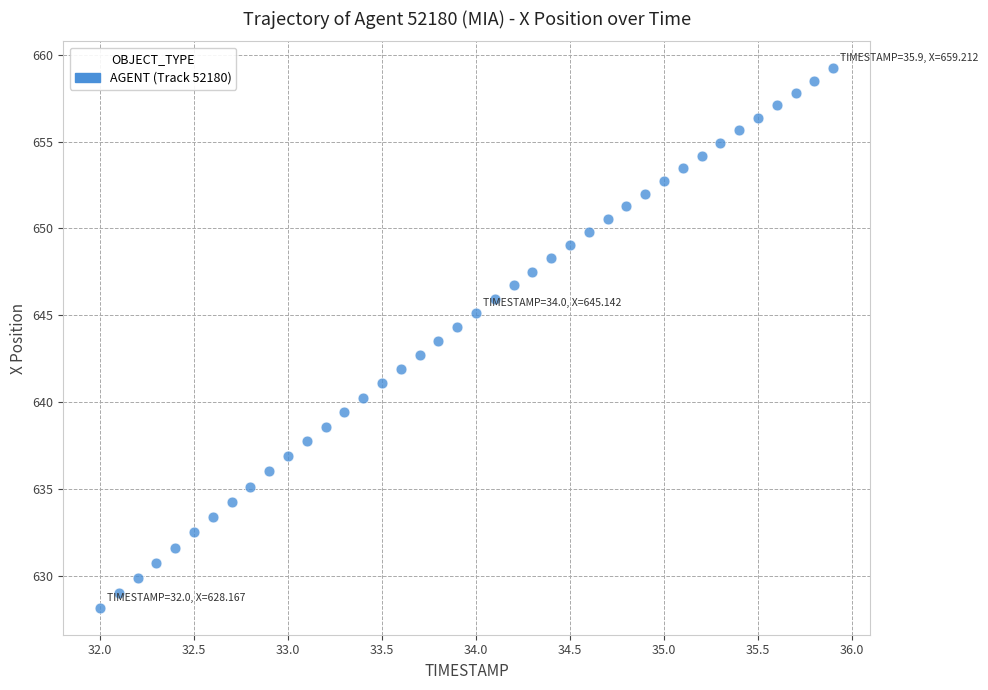

What is the range of Y values (max minus min)?

31.0